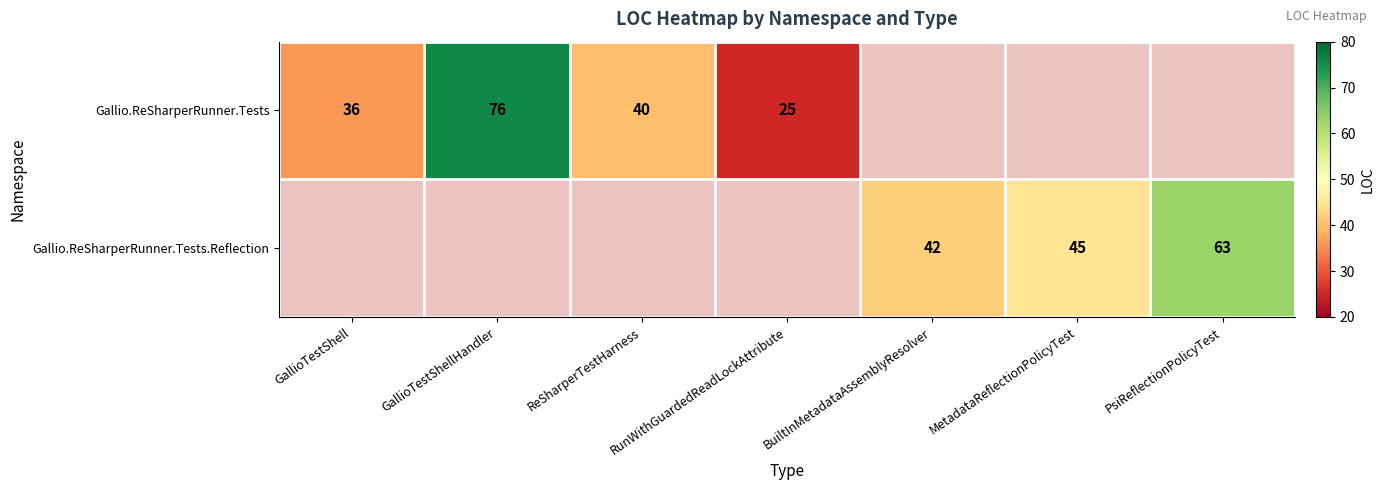

Which category has the highest value across all series?

GallioTestShellHandler